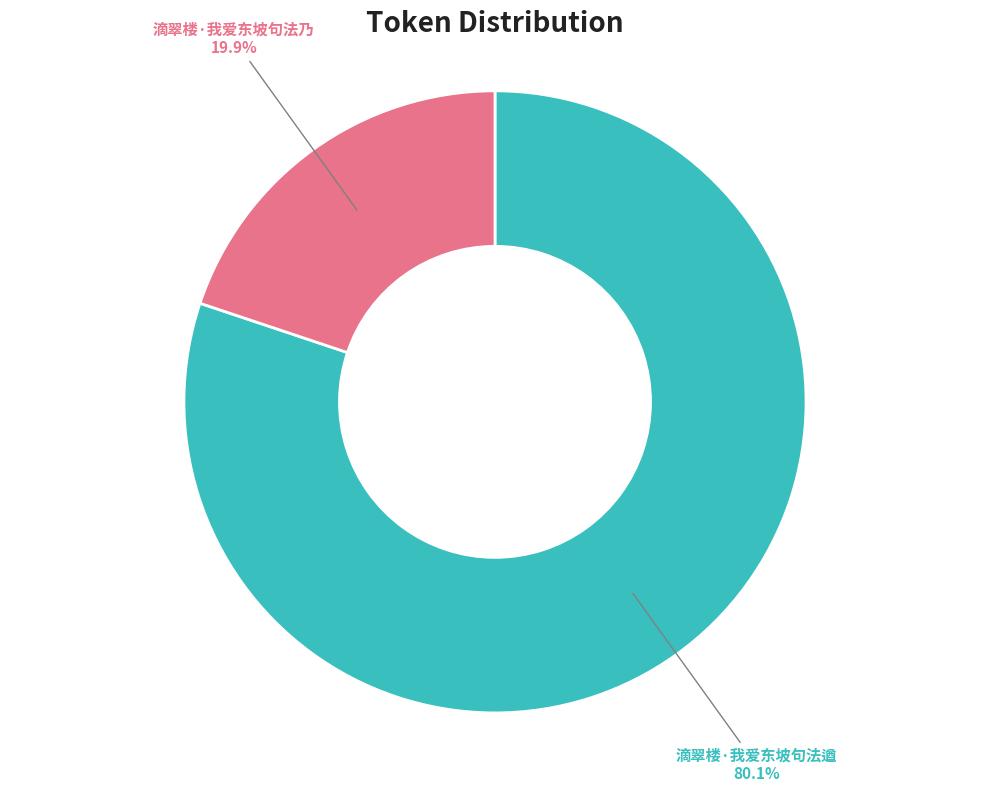

Count the number of slices in the pie.

2